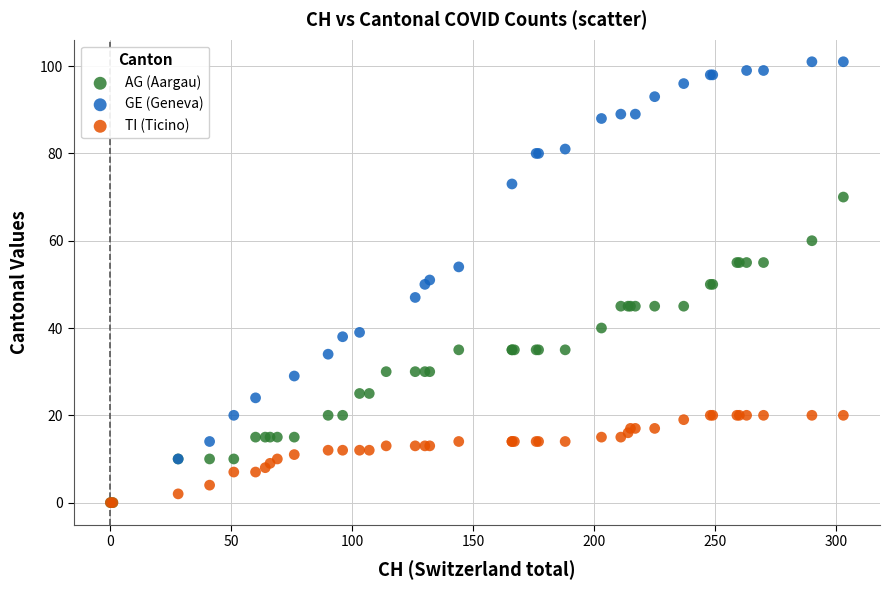

Which series has the largest Y range (max minus min)?

GE (Geneva)